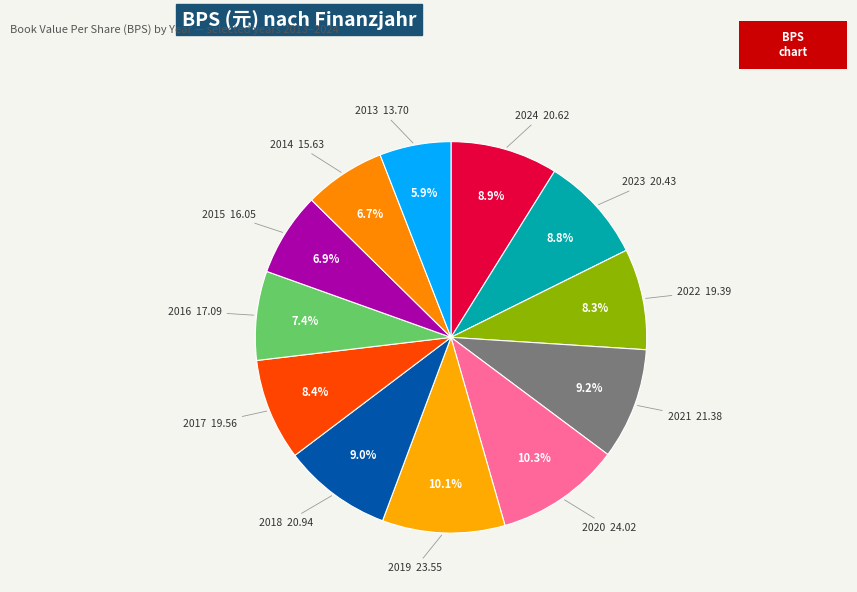

Count the number of slices in the pie.

12